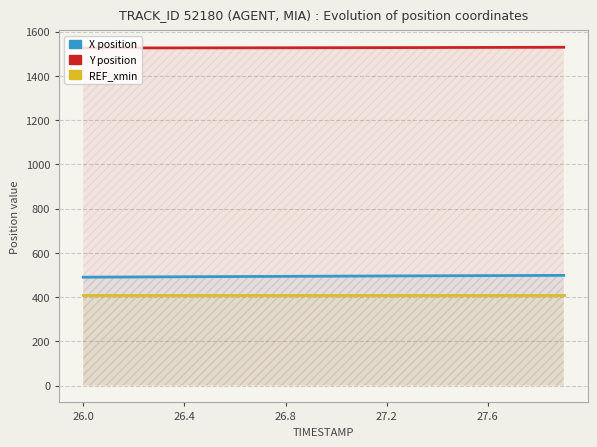

True or false: X and Y cross at least once.

False